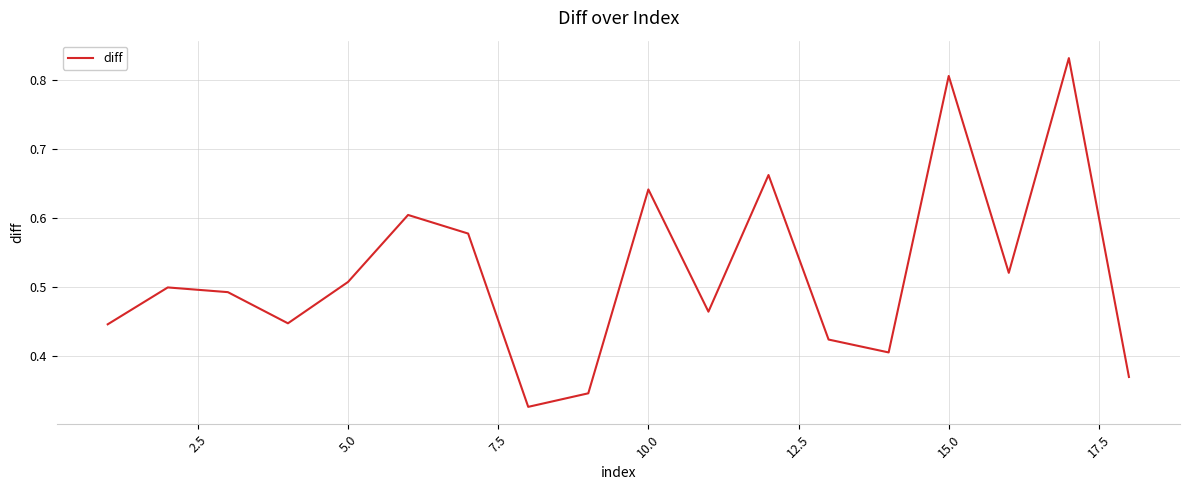

Is this an area chart (filled region under the line)?

No